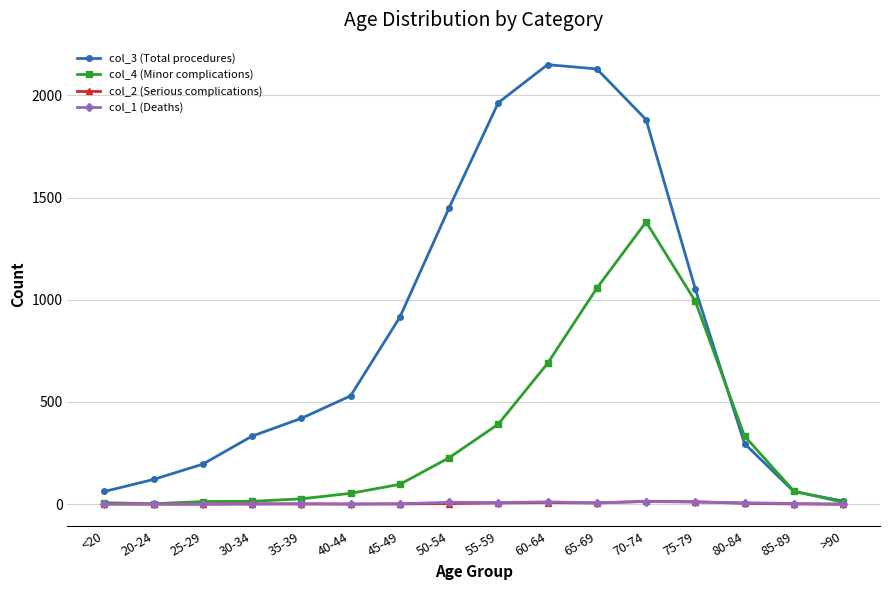

Which series has the largest range (max minus min)?

col_3 (Total procedures)